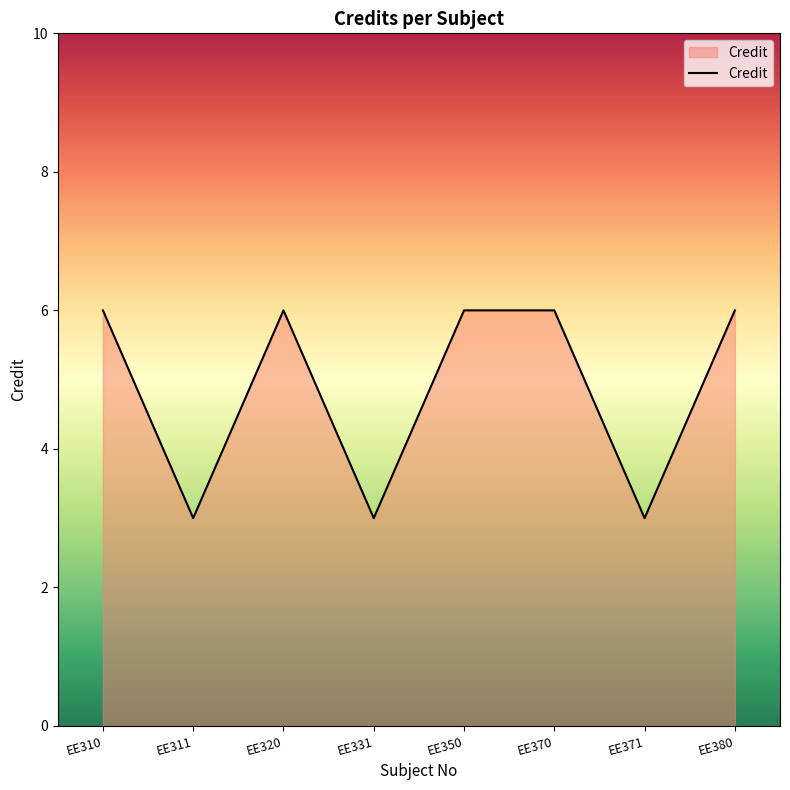

What is the average value?

5